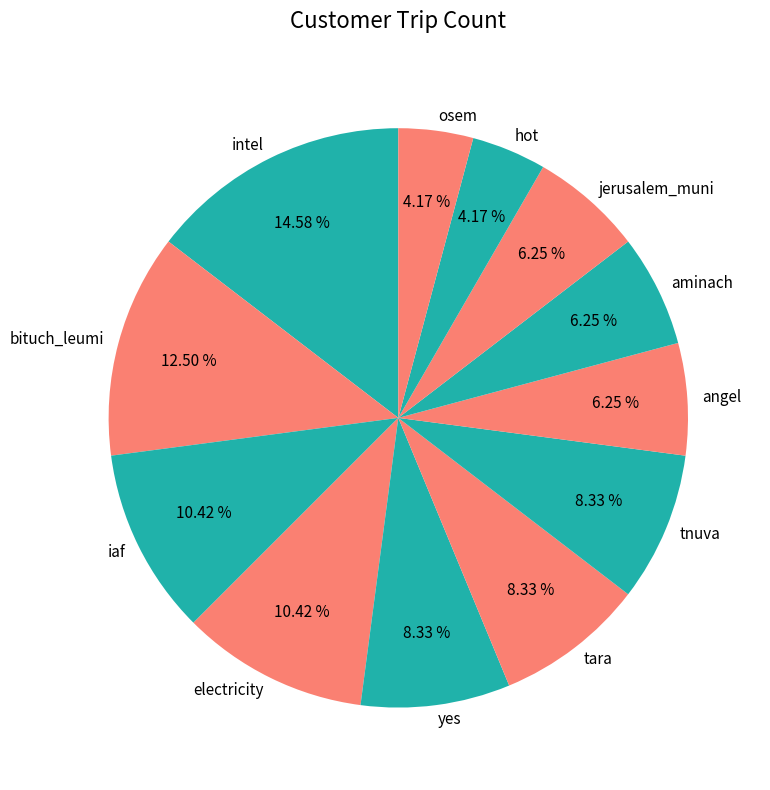

To the nearest percent, what portion does jerusalem_muni represent?

6%